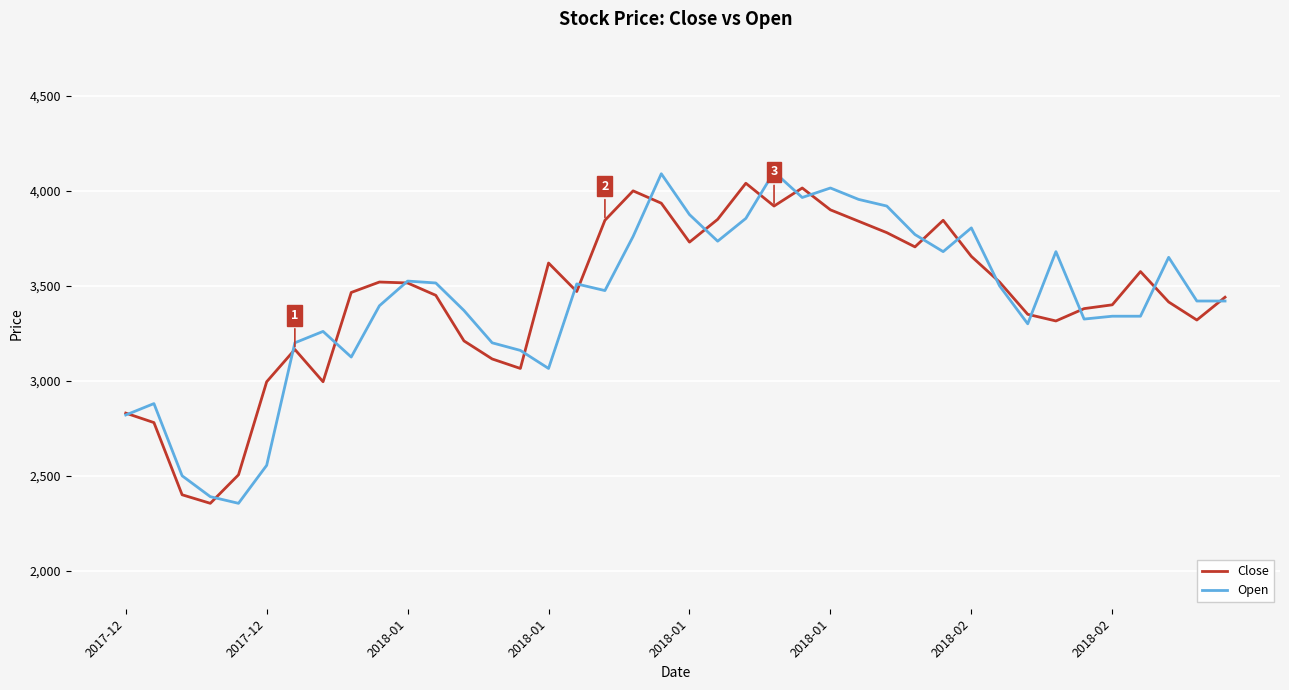

What is the smallest value displayed?

2355